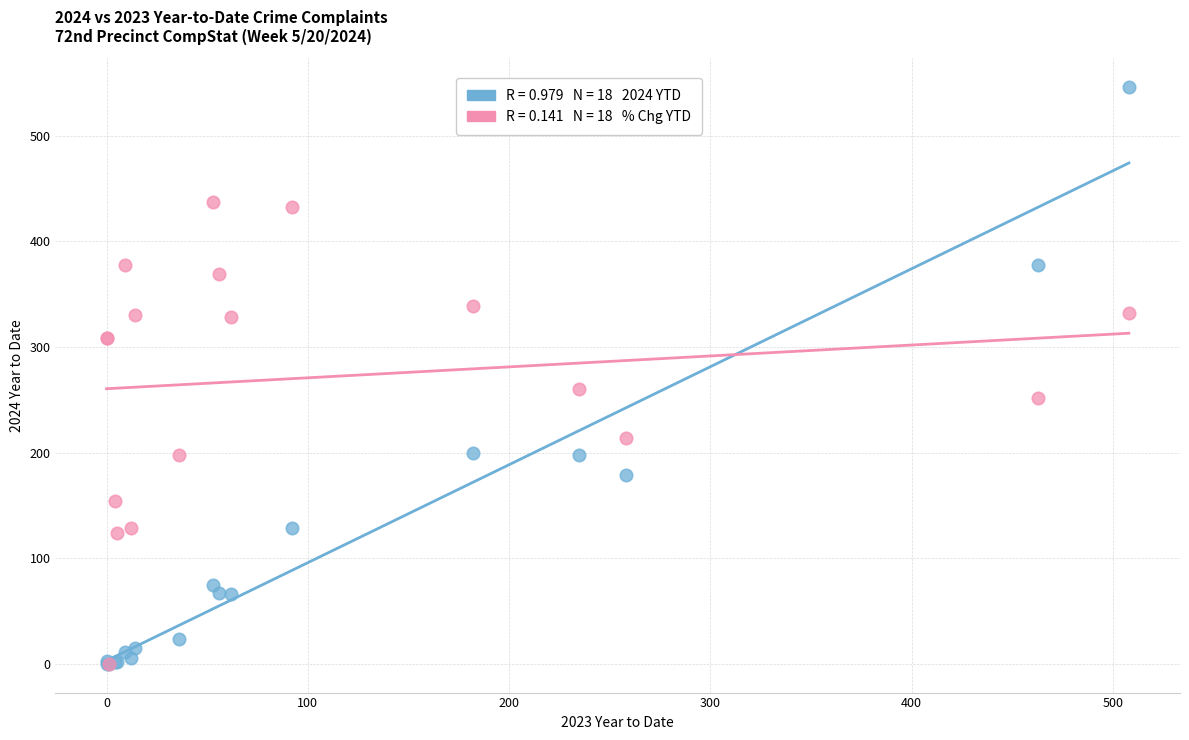

Across all series, what Y value is closest to 273?

260.1